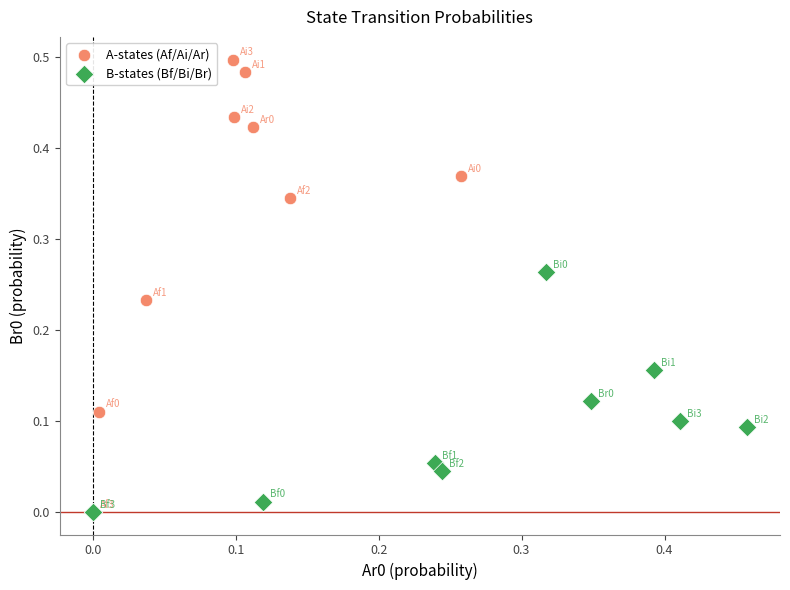

Which series contains the highest Y value?

A-states (Af/Ai/Ar)